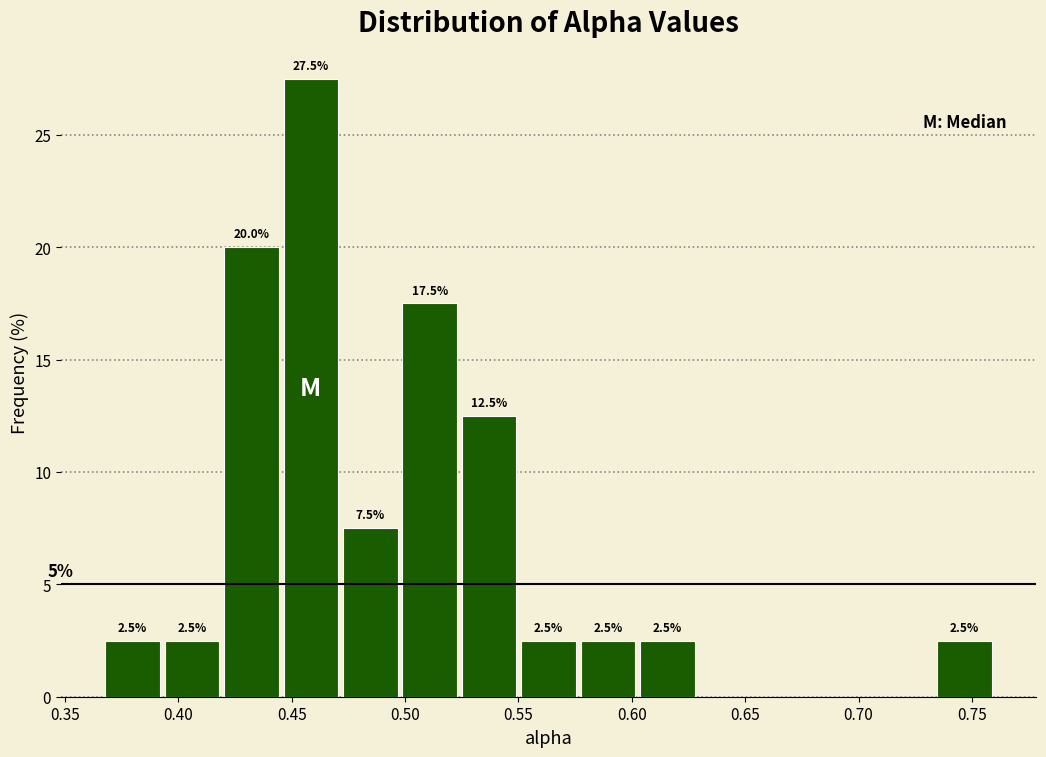

Which range on the x-axis has the tallest bar?

0.445 to 0.470